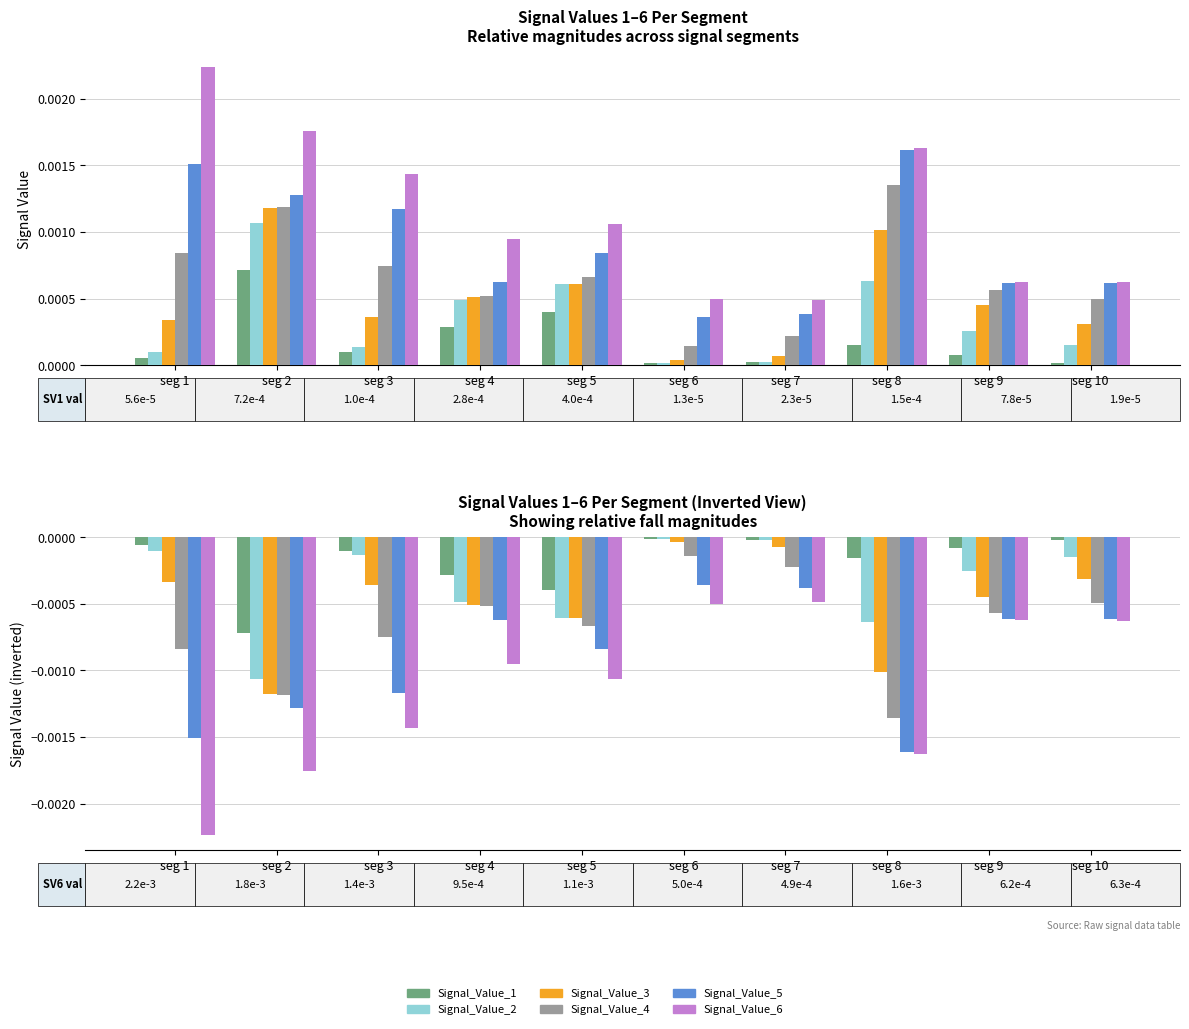

Which category has the highest value in the Signal_Value_1 series?

seg 6